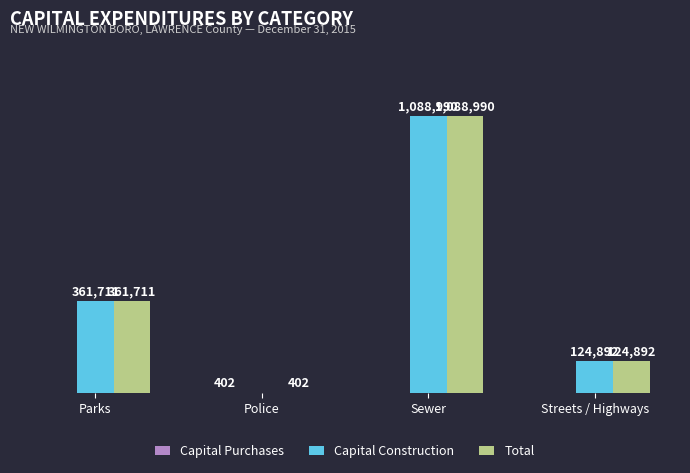

At which label is Capital Construction closest to 544495?

Parks